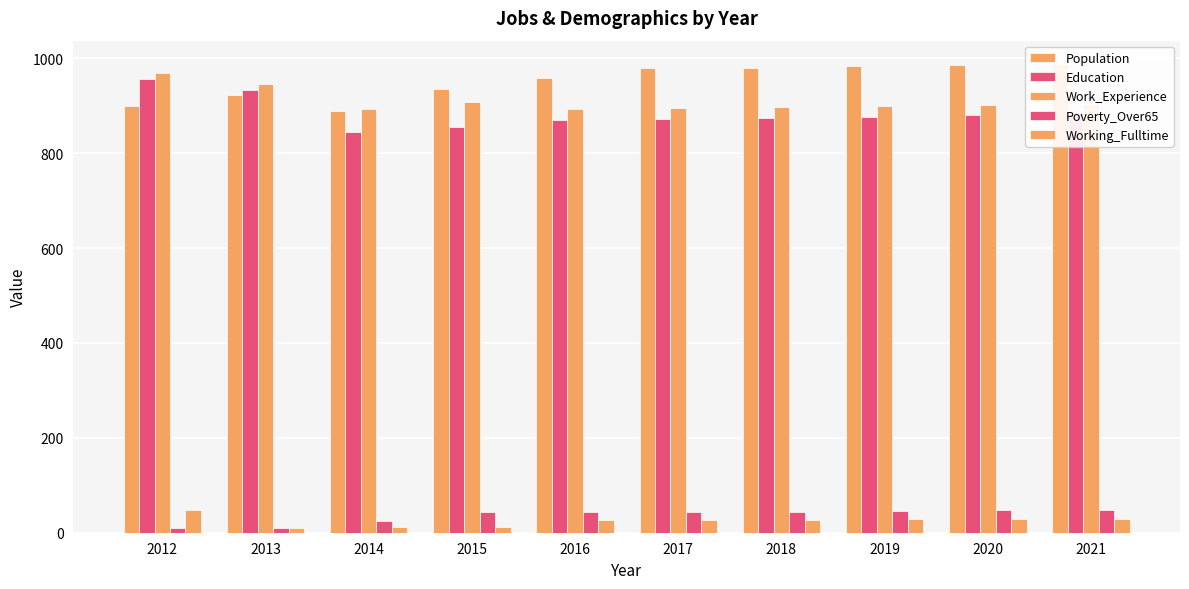

What is the value of the Population bar at the 2nd from the left?

923